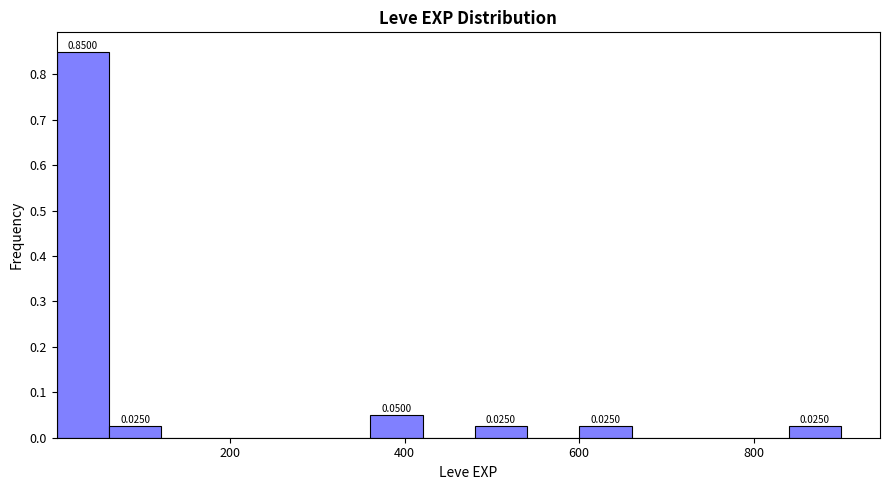

Read against the x-axis, roughly where is the centre of the tallest bar?

40